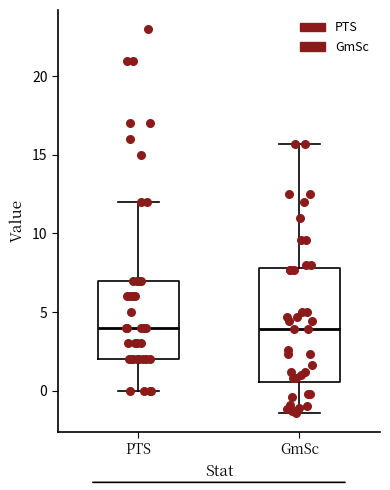

Reading left to right, read every box against the y-axis: the position of its median line, the range the box covers, and the ends of its whiskers. The values are not printed on the chart, so give them approximately, as read against the axis.

PTS: median 4.0, box 2.0 to 7.0, whiskers 0.0 to 12.0
GmSc: median 4.0, box 0.5 to 8.0, whiskers -1.5 to 15.5